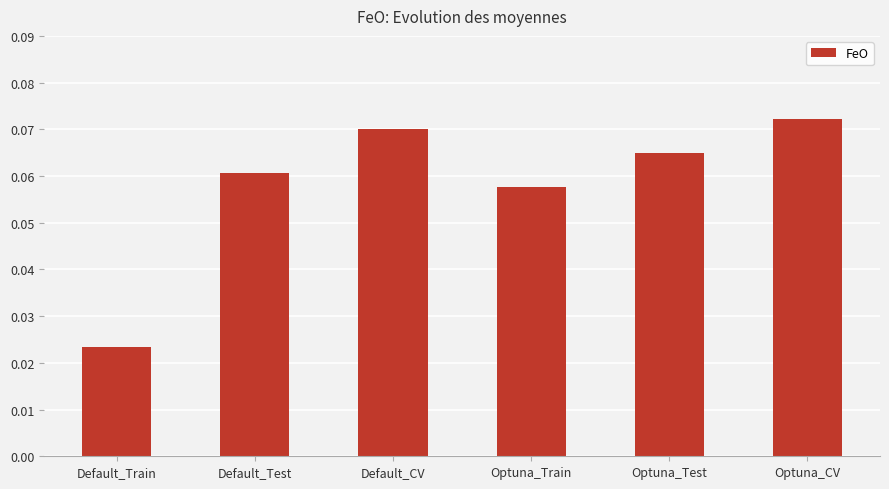

Count the values in the range 0 to 1.

6